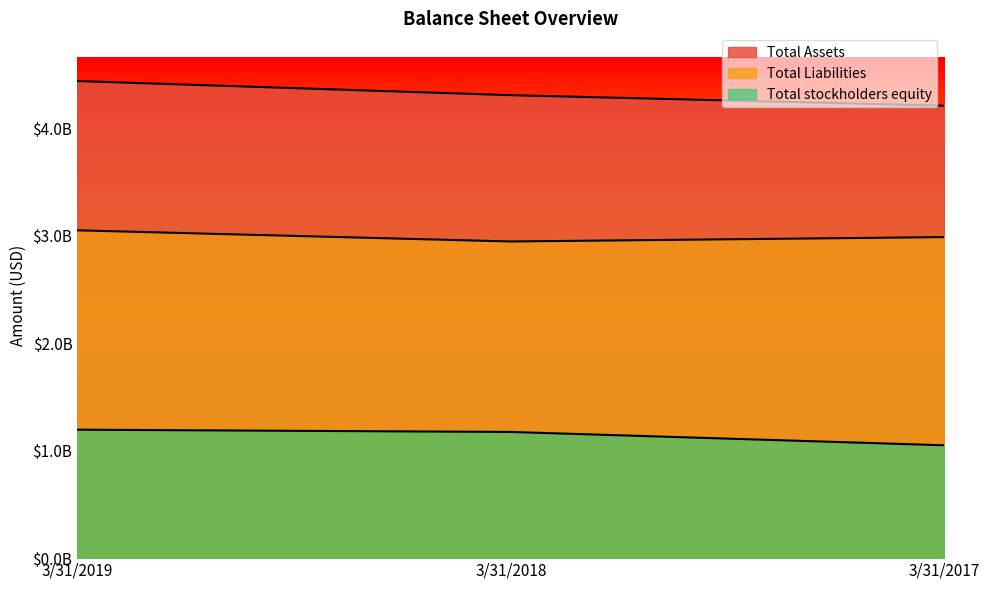

Reading left to right, transcribe all the data shown in this chart.

Total Assets: 4441464000	4310043000	4212064000
Total Liabilities: 3051849000	2947857000	2988552000
Total stockholders equity: 1195826000	1174718000	1050619000